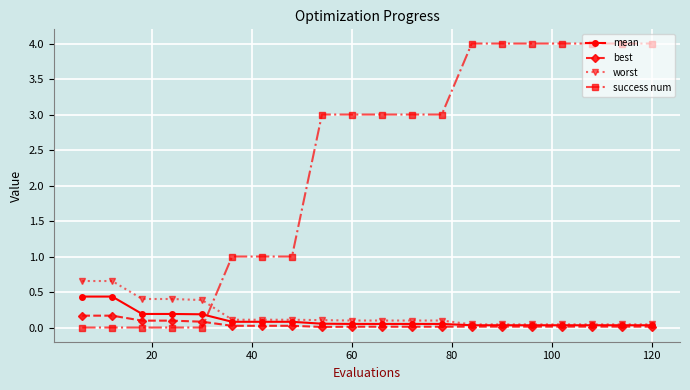

What is the greatest value displayed?

4.0